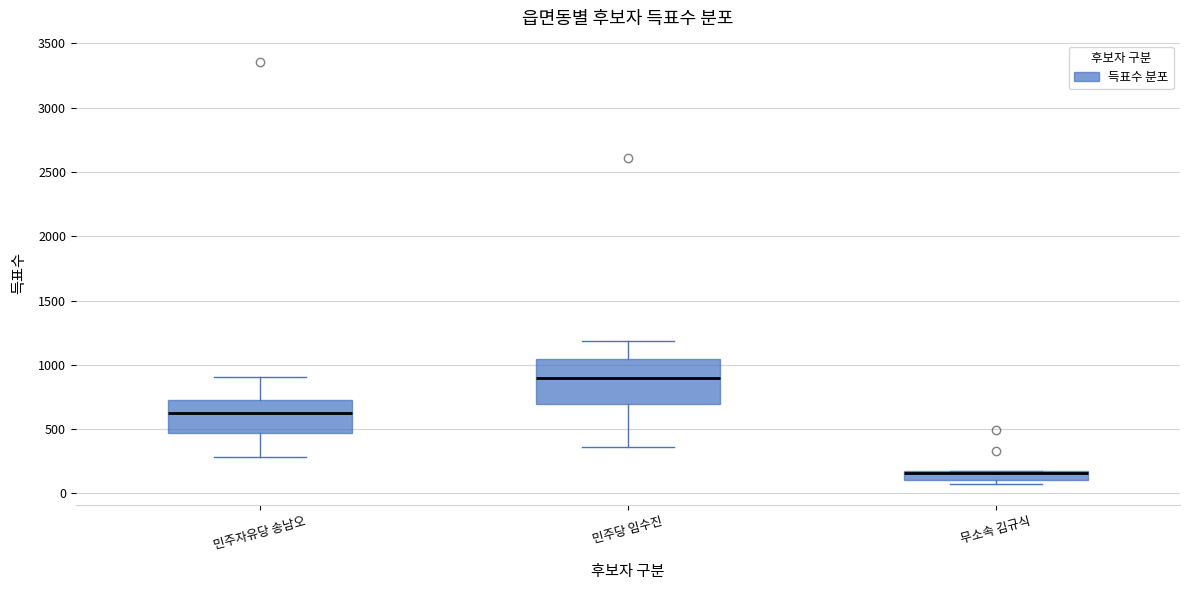

Which box has the lowest median line?

무소속 김규식